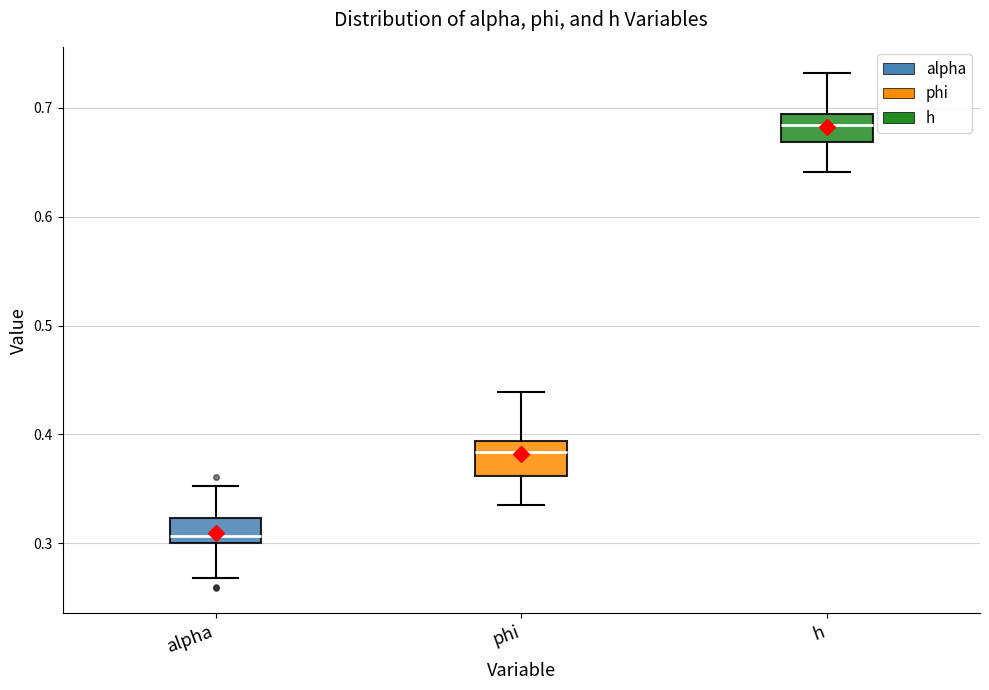

Where does the upper whisker of the box for alpha end on the y-axis? The values are not printed on the chart, so give them approximately, as read against the axis.

0.35